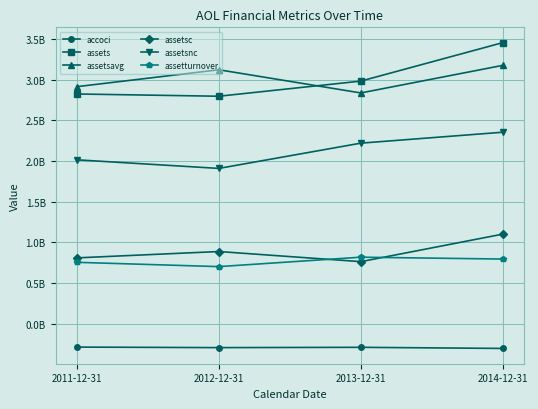

Does the chart have visible grid lines?

Yes